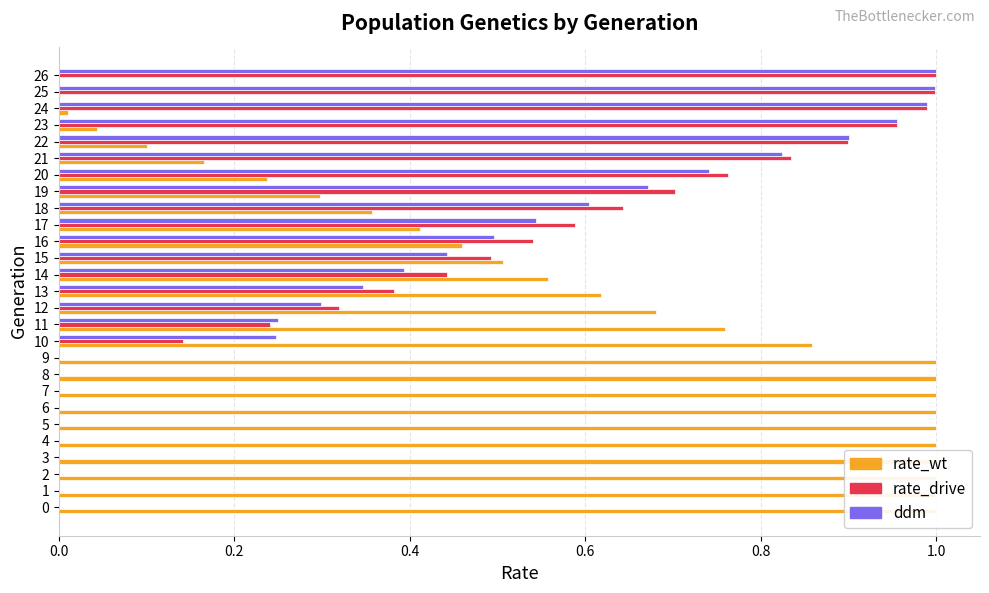

What is the difference between the highest and lowest values at 0.0?

1.0